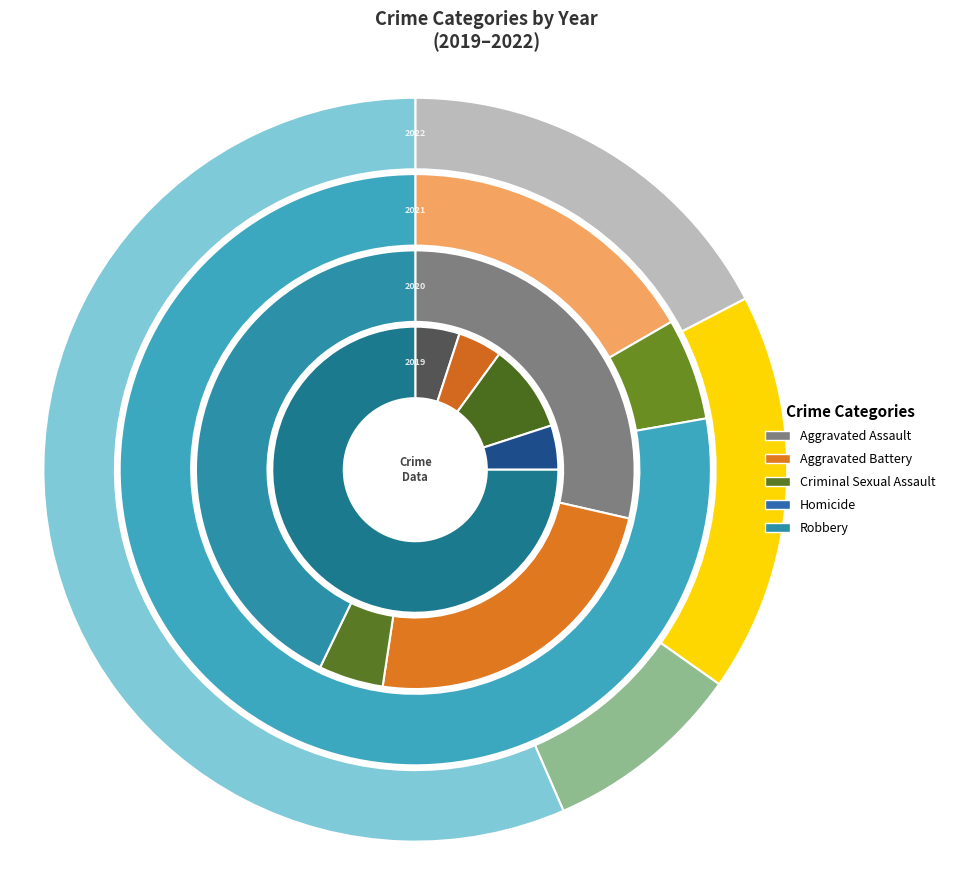

To the nearest percent, what is the combined percentage of values_2022 and values_2021?

5%